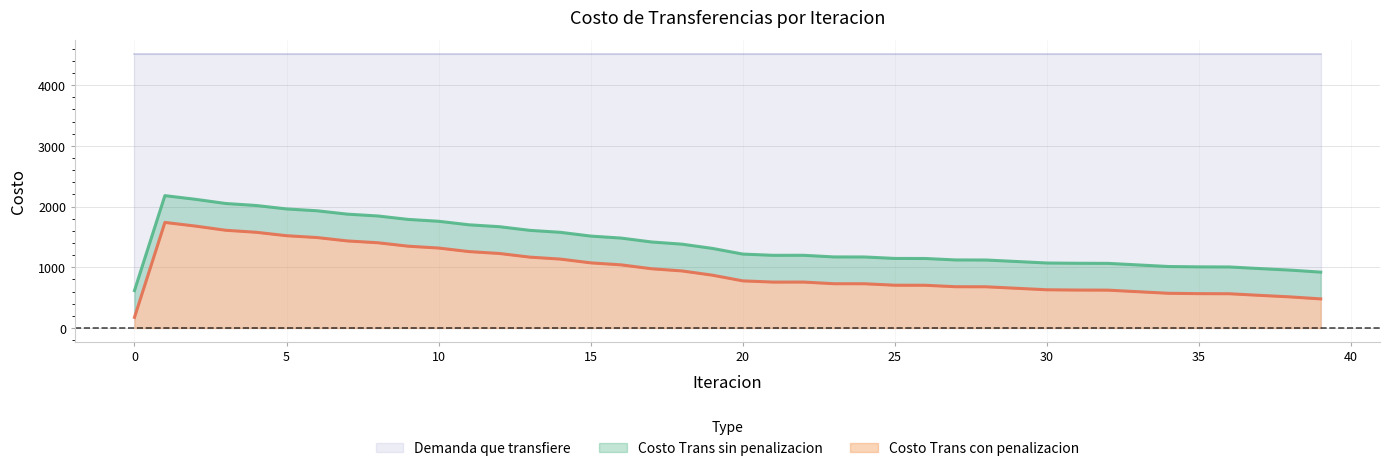

How many data points in Costo Trans sin penalizacion are above 1217?

20